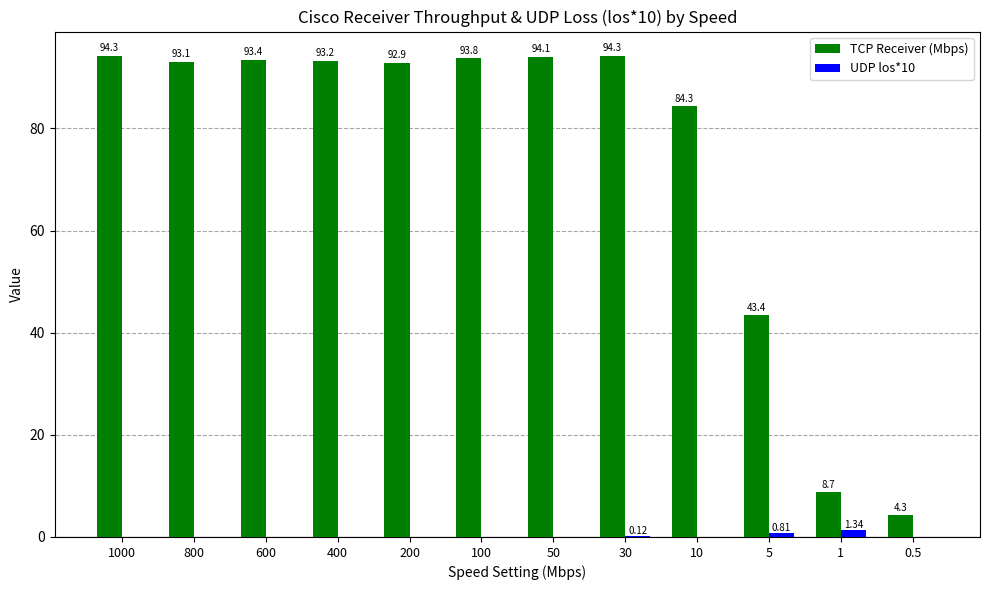

Between 1000 and 1, which series saw the biggest shift?

TCP Receiver (Mbps)